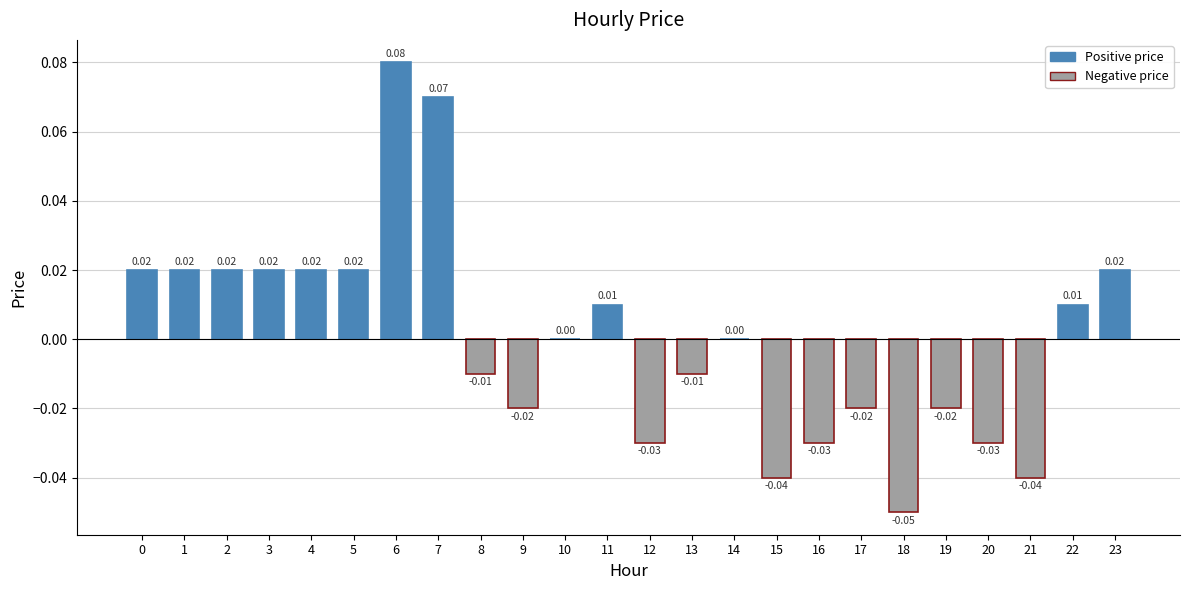

How many data points does each series have?

24